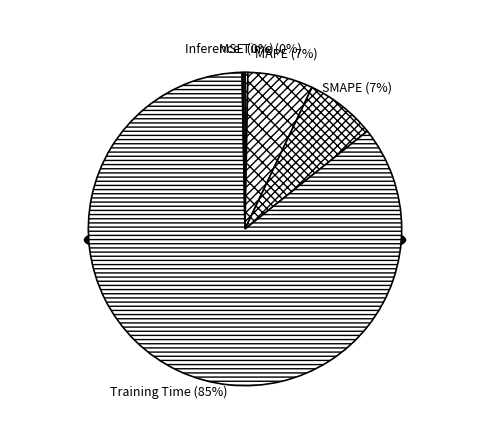

How many segments does this pie chart have?

5